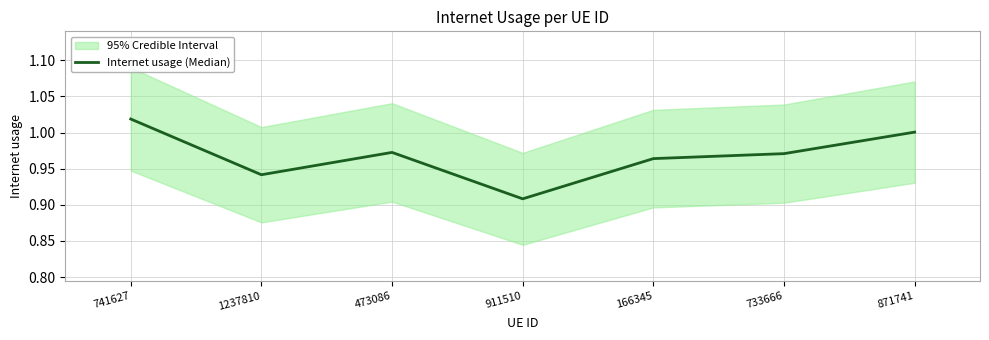

Rank the categories by value from highest to lowest.

741627, 871741, 473086, 733666, 166345, 1237810, 911510